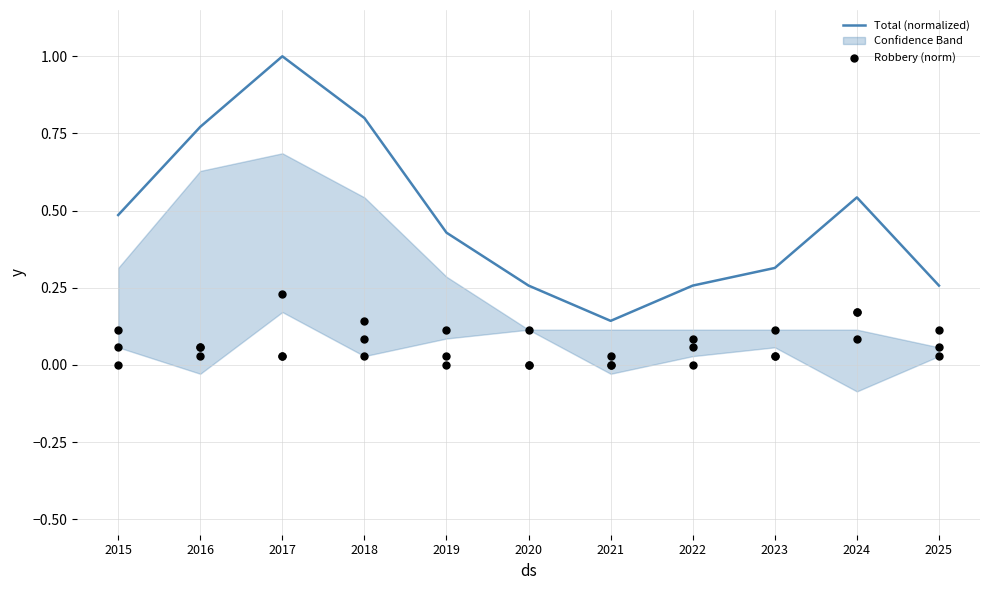

What are all the series names shown in the legend?

Total (normalized), Robbery (norm)